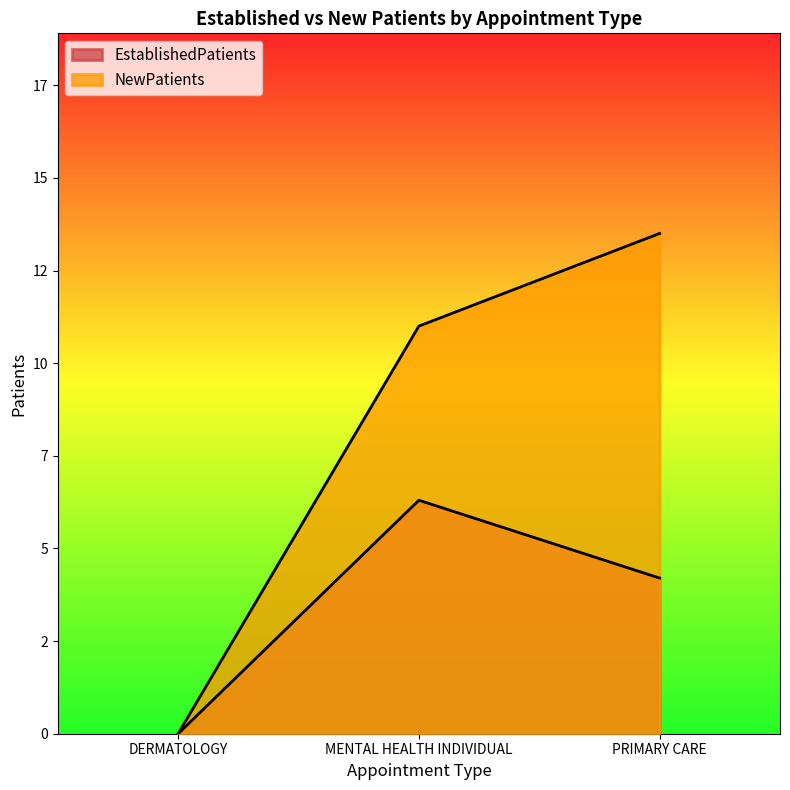

How many data points in NewPatients are less than 11?

1